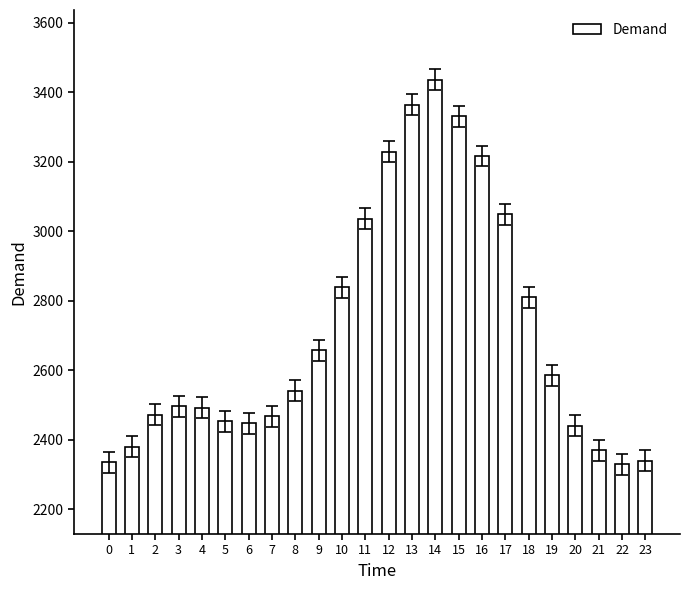

How many series are shown in this chart?

1